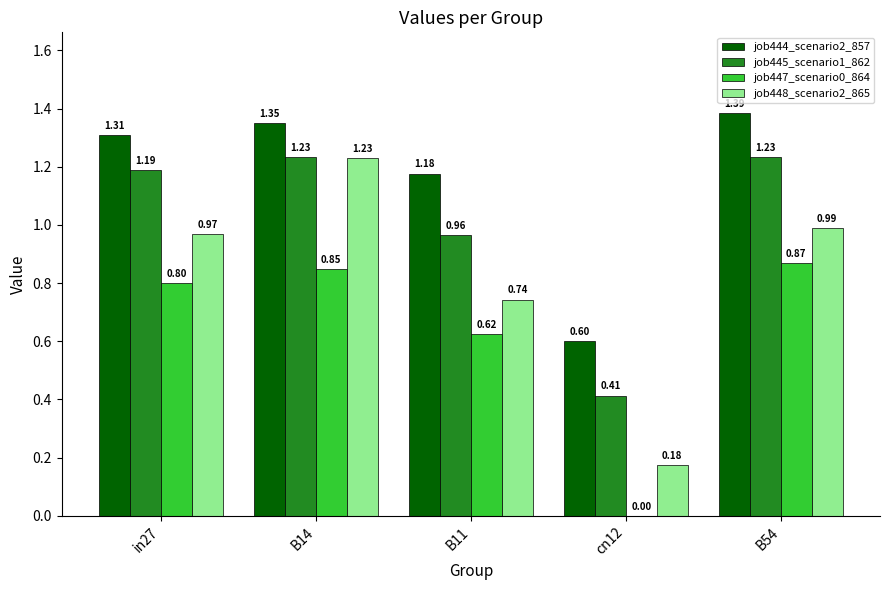

How many distinct data groups are displayed?

4